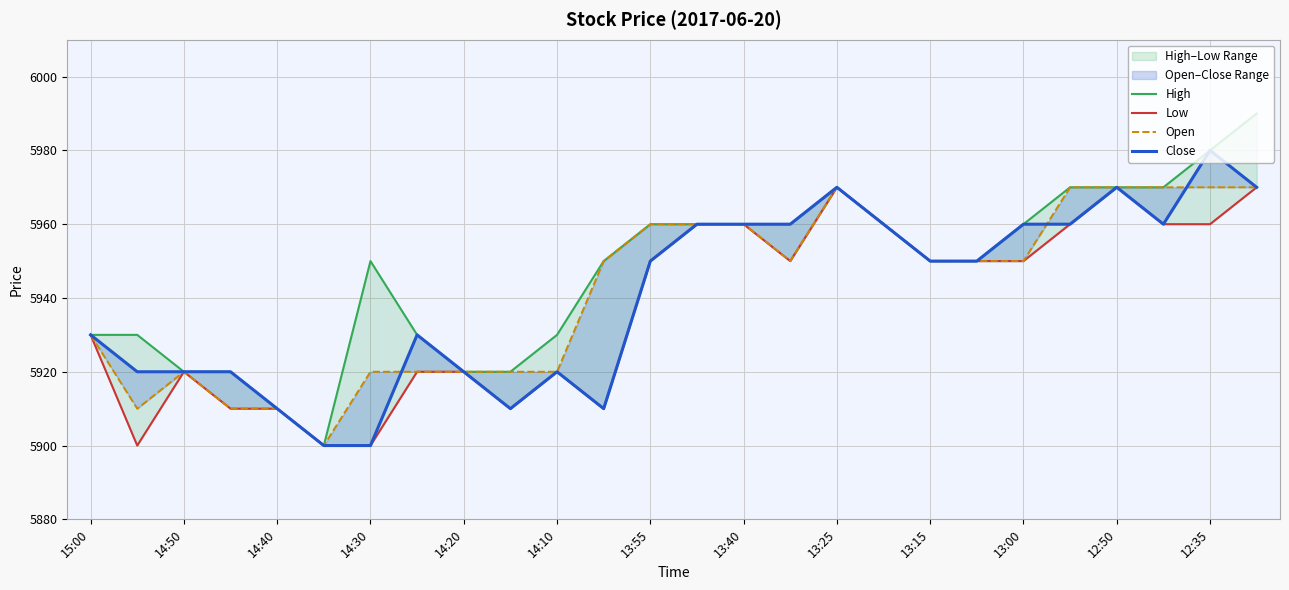

Does the chart have visible grid lines?

Yes